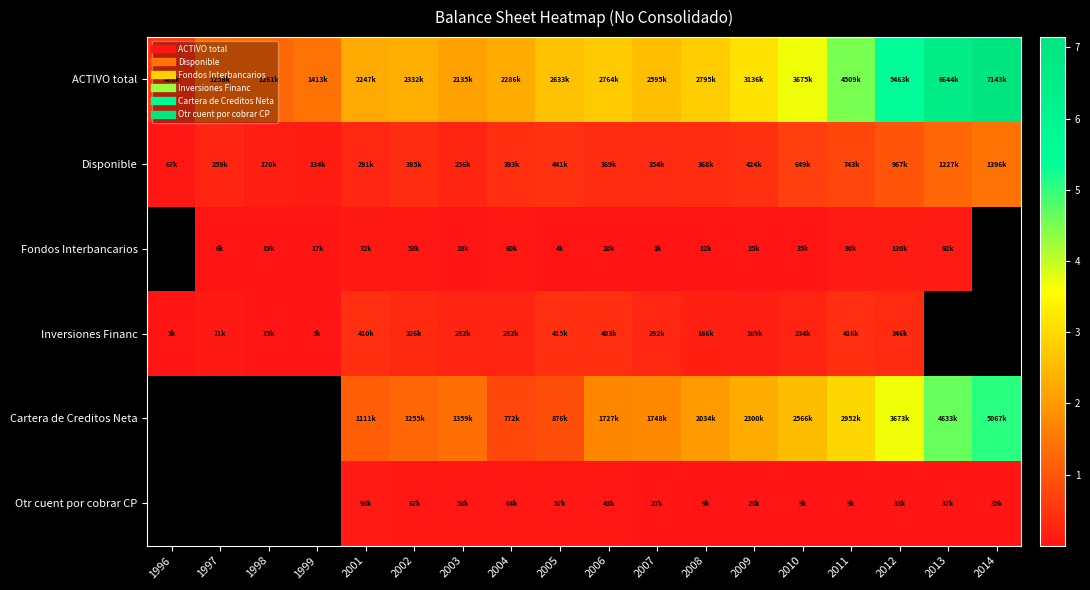

What value does the Disponible series have at 1999?

134324.0